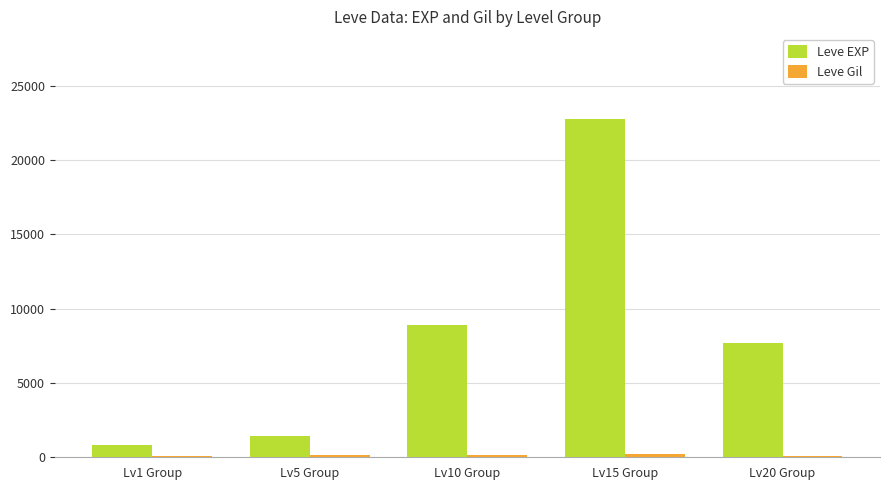

Where does the Leve EXP series first go above 7710?

Lv10 Group